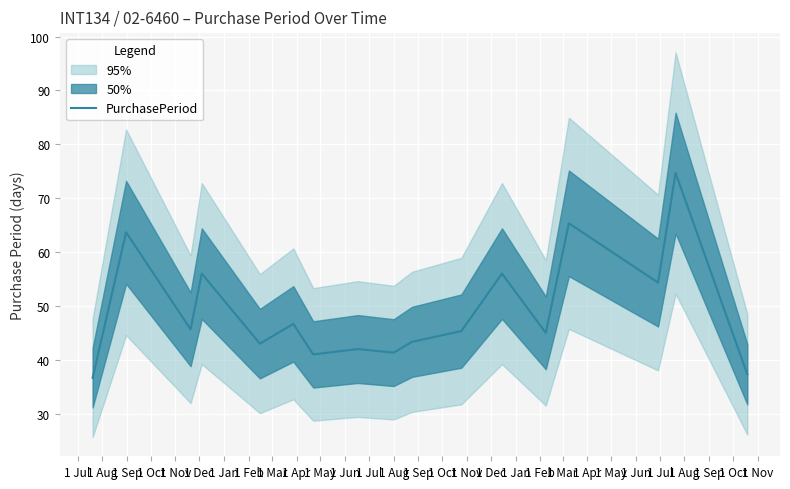

Reading left to right, transcribe all the data shown in this chart.

36.7	63.7	45.7	56.0	43.0	46.7	41.0	42.0	41.3	43.3	45.3	56.0	45.0	65.3	54.3	74.7	37.3